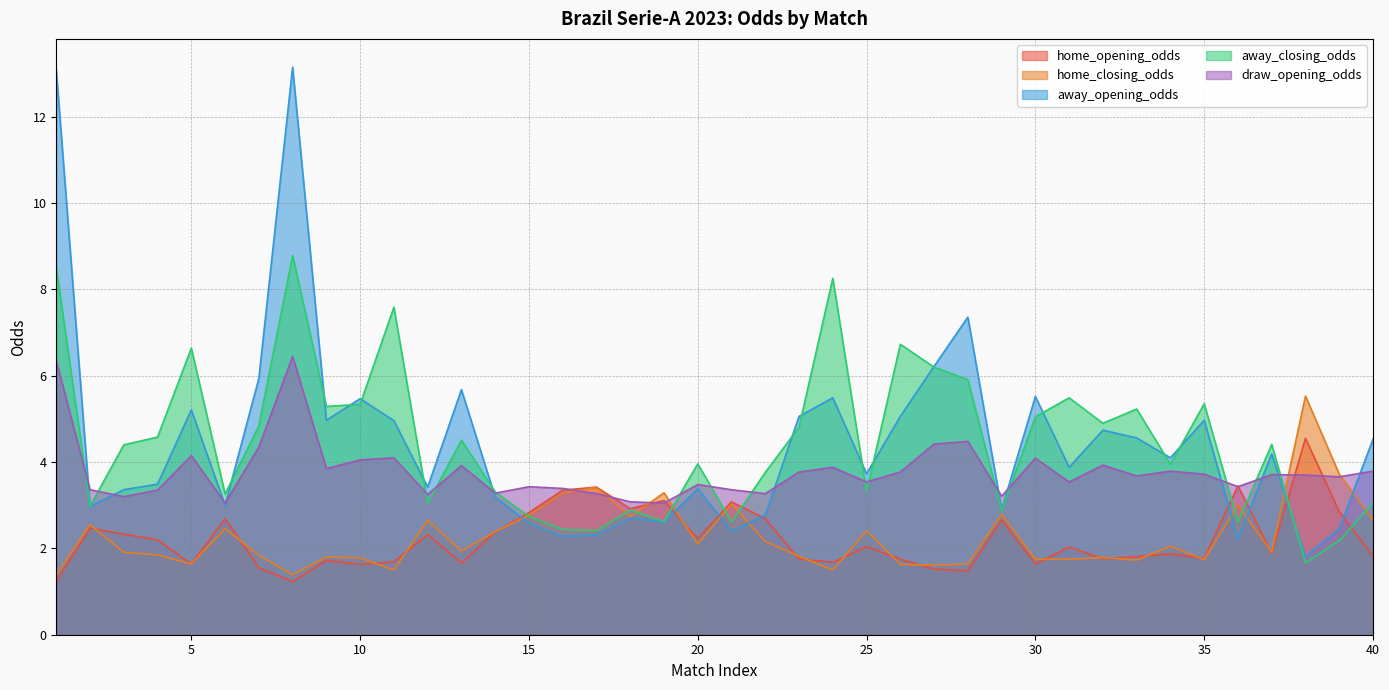

Reading right to left, extract all data points from this chart.

home_opening_odds: 1.8	2.9	4.5	1.9	3.5	1.8	1.9	1.8	1.8	2.0	1.6	2.7	1.5	1.5	1.8	2.0	1.7	1.8	2.7	3.1	2.2	3.1	2.9	3.4	3.4	2.8	2.4	1.7	2.3	1.7	1.6	1.7	1.2	1.6	2.7	1.6	2.2	2.3	2.5	1.2
home_closing_odds: 2.7	3.7	5.5	1.9	3.0	1.7	2.0	1.7	1.8	1.8	1.8	2.8	1.6	1.6	1.6	2.4	1.5	1.8	2.2	3.0	2.1	3.3	2.7	3.4	3.3	2.8	2.4	1.9	2.6	1.5	1.8	1.8	1.4	1.8	2.5	1.6	1.9	1.9	2.5	1.4
away_opening_odds: 4.5	2.5	1.8	4.2	2.2	5.0	4.1	4.6	4.7	3.9	5.5	2.9	7.4	6.2	5.1	3.7	5.5	5.1	2.8	2.4	3.4	2.6	2.7	2.3	2.3	2.6	3.2	5.7	3.4	5.0	5.5	5.0	13.2	5.9	3.0	5.2	3.5	3.4	3.0	13.1
away_closing_odds: 3.0	2.2	1.7	4.4	2.6	5.3	4.0	5.2	4.9	5.5	5.0	2.9	5.9	6.2	6.7	3.3	8.3	4.8	3.8	2.6	4.0	2.6	2.9	2.4	2.4	2.7	3.3	4.5	3.0	7.6	5.3	5.3	8.8	4.8	3.3	6.6	4.6	4.4	3.0	8.5
draw_opening_odds: 3.8	3.7	3.7	3.7	3.4	3.7	3.8	3.7	3.9	3.5	4.1	3.2	4.5	4.4	3.8	3.5	3.9	3.8	3.3	3.4	3.5	3.0	3.1	3.3	3.4	3.4	3.3	3.9	3.2	4.1	4.0	3.9	6.5	4.3	3.0	4.2	3.4	3.2	3.4	6.3